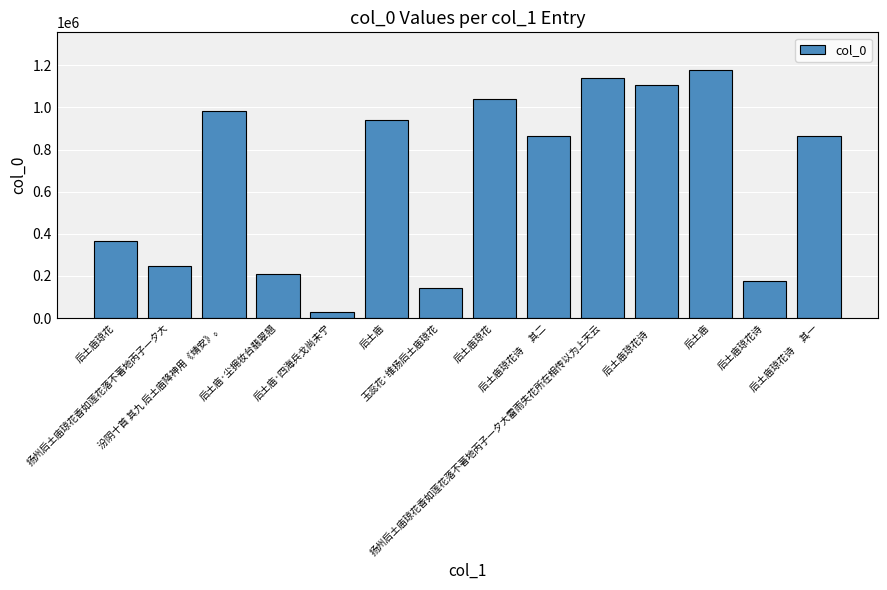

Are the bars horizontal?

No